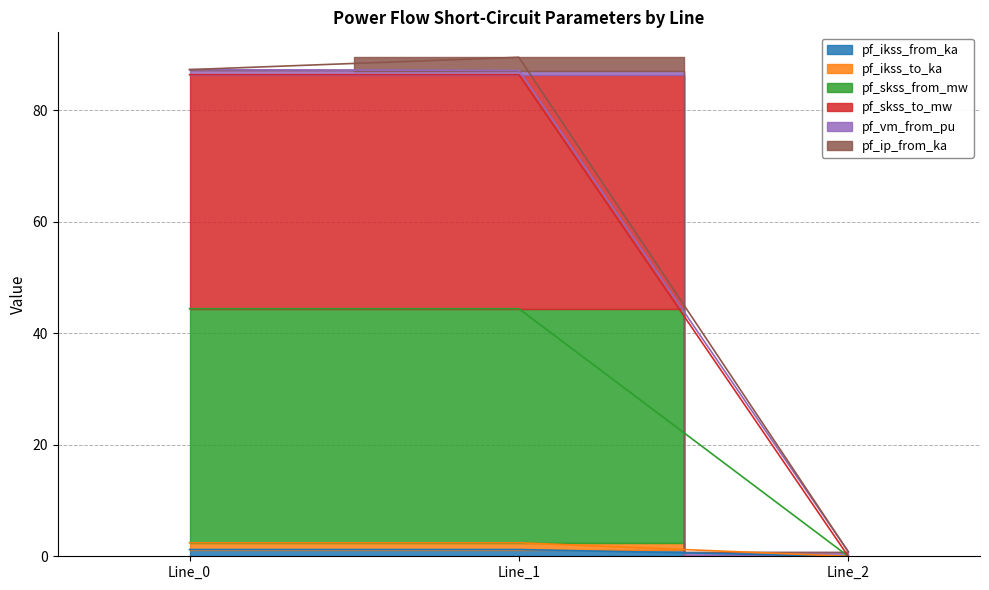

Where does the pf_ikss_from_ka series first go above 1?

Line_0